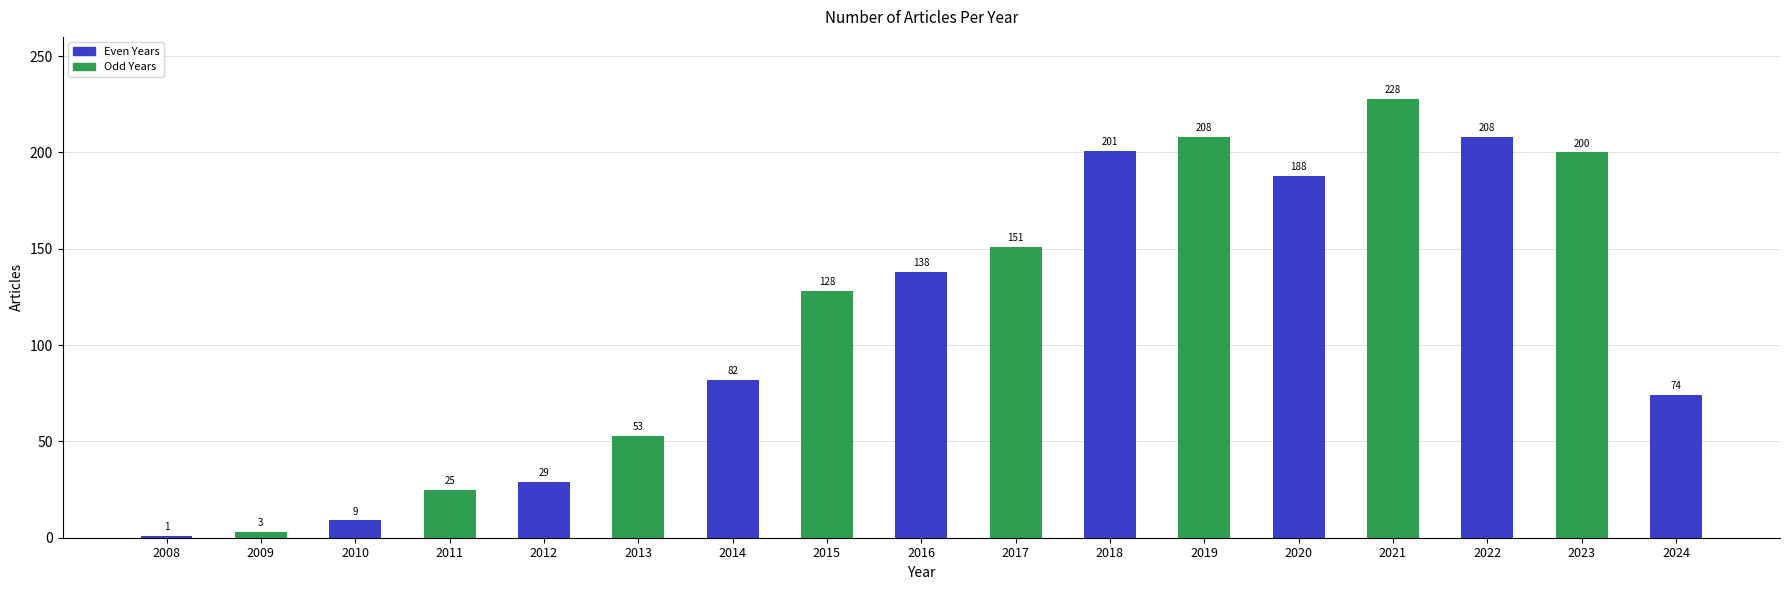

Which label corresponds to the largest value in the chart?

2021